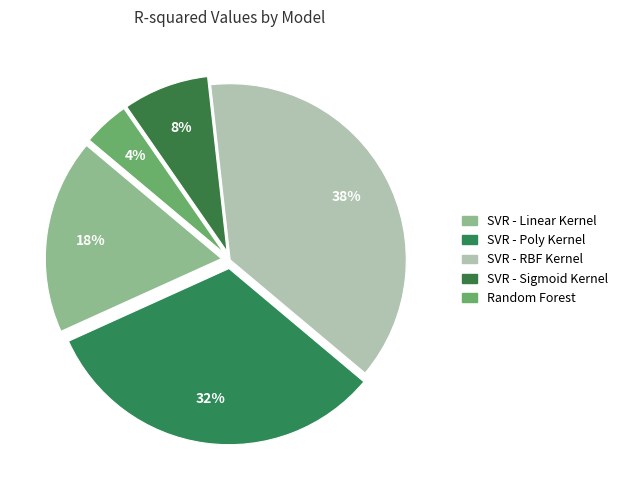

To the nearest percent, what is the difference between the largest and smallest slice percentages?

34%